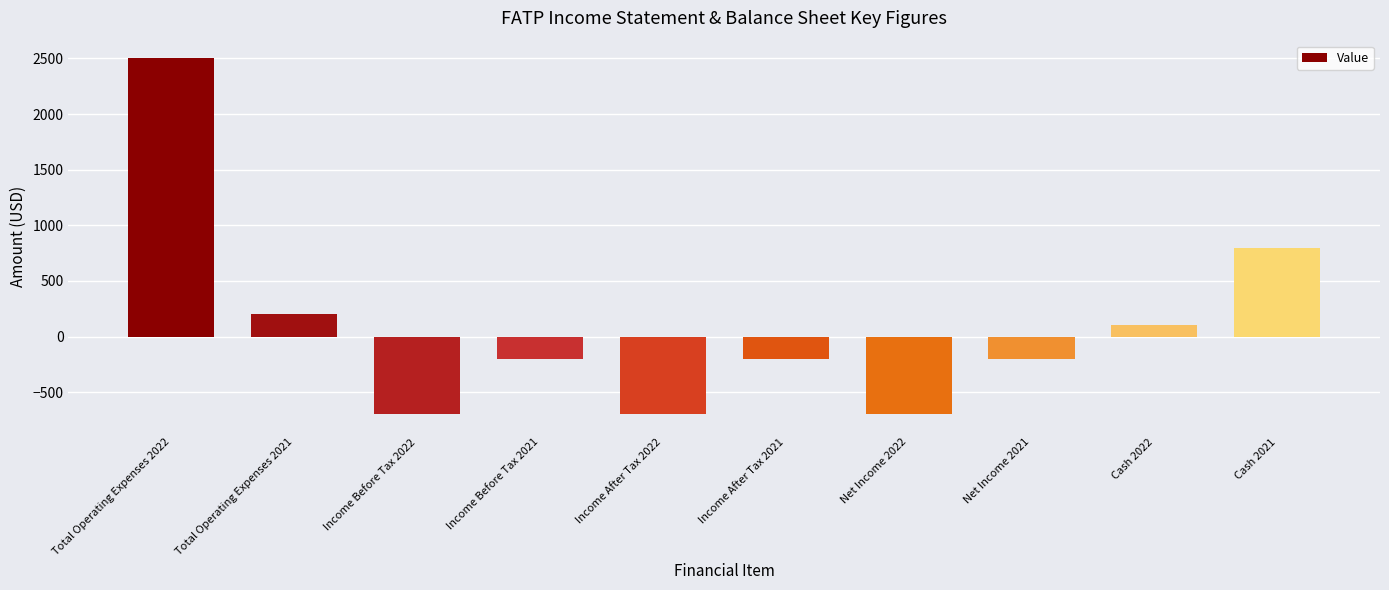

How many bars are there in total?

10